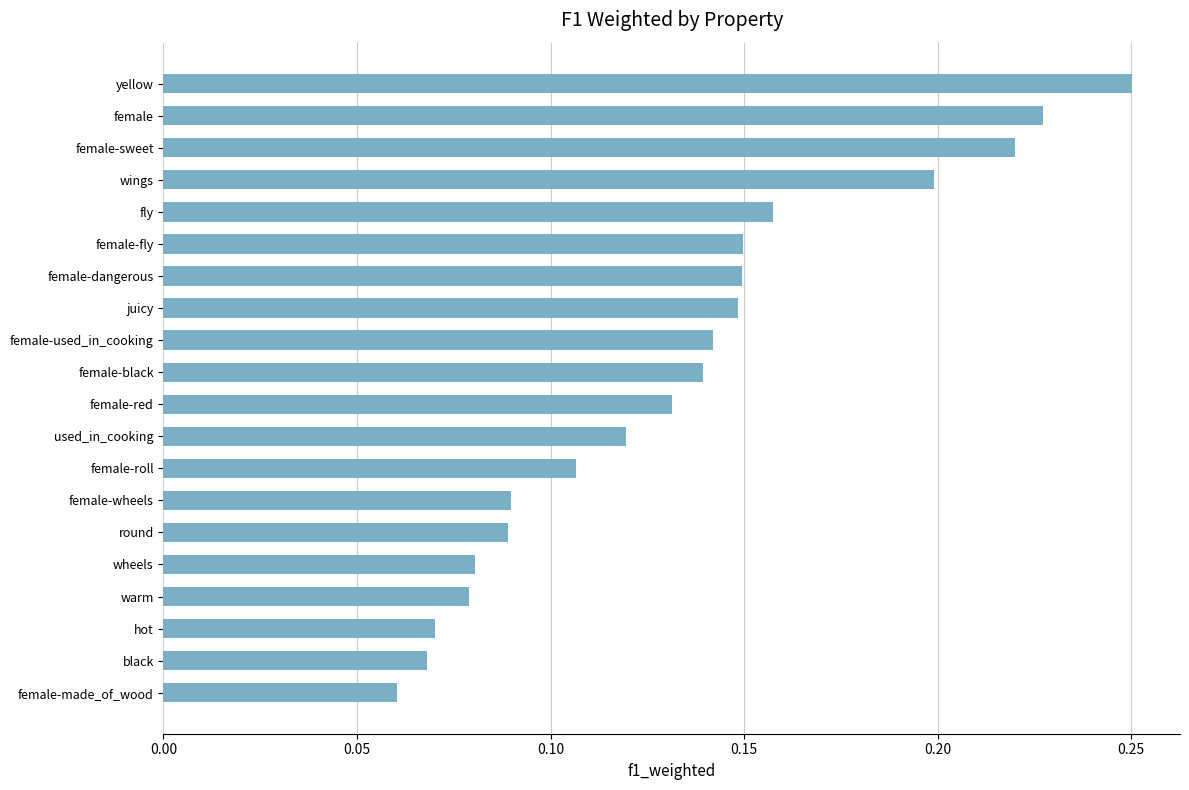

The chart shows a value of 0.0 at warm. True or false?

False